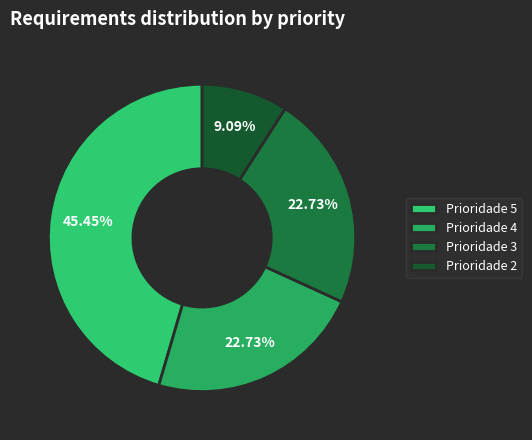

Count the number of slices in the pie.

4